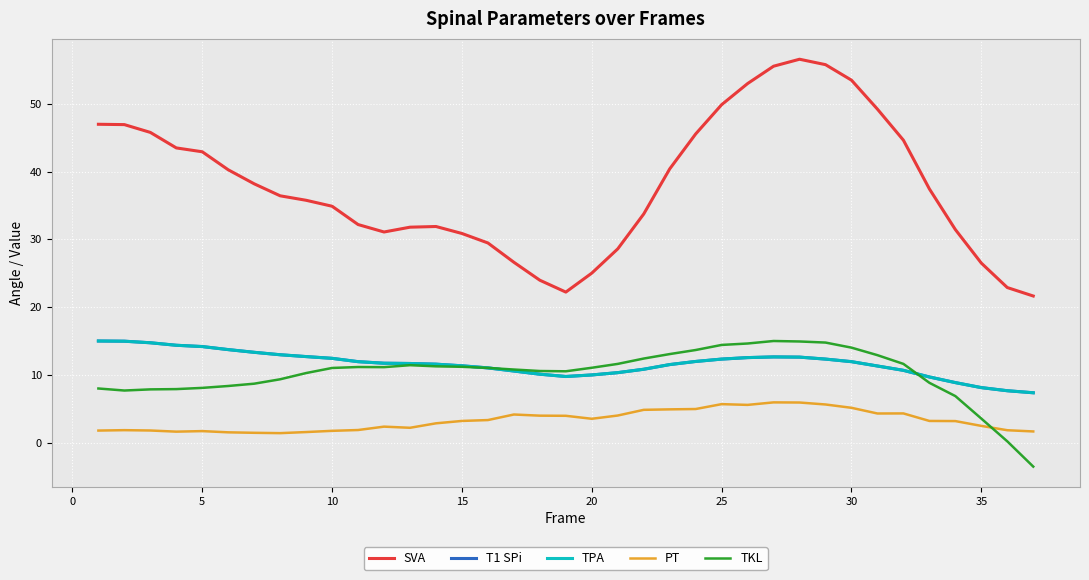

Reading left to right, what are all the values shown in this chart?

SVA: 47.0	46.9	45.8	43.5	42.9	40.3	38.2	36.4	35.8	34.9	32.2	31.1	31.8	31.9	30.9	29.5	26.6	24.0	22.2	25.0	28.6	33.8	40.4	45.6	49.9	53.0	55.6	56.6	55.8	53.5	49.2	44.6	37.5	31.4	26.5	22.9	21.6
T1 SPi: 15.0	15.0	14.7	14.4	14.2	13.7	13.3	13.0	12.7	12.4	11.9	11.7	11.7	11.6	11.3	11.0	10.6	10.1	9.8	10.0	10.3	10.8	11.5	12.0	12.3	12.6	12.7	12.6	12.3	11.9	11.3	10.7	9.7	8.9	8.1	7.7	7.4
TPA: 15.0	15.0	14.7	14.4	14.2	13.7	13.3	13.0	12.7	12.4	11.9	11.7	11.7	11.6	11.3	11.0	10.6	10.1	9.8	10.0	10.3	10.8	11.5	12.0	12.3	12.6	12.7	12.6	12.3	11.9	11.3	10.7	9.7	8.9	8.1	7.7	7.4
PT: 1.8	1.8	1.8	1.6	1.7	1.5	1.4	1.4	1.6	1.7	1.9	2.4	2.2	2.9	3.2	3.3	4.2	4.0	4.0	3.5	4.0	4.8	4.9	5.0	5.7	5.6	5.9	5.9	5.6	5.1	4.3	4.3	3.2	3.2	2.5	1.8	1.6
TKL: 8.0	7.7	7.9	7.9	8.1	8.4	8.7	9.3	10.3	11.0	11.2	11.1	11.4	11.3	11.2	11.0	10.8	10.6	10.5	11.1	11.6	12.4	13.1	13.7	14.4	14.6	15.0	14.9	14.8	14.0	12.9	11.6	8.8	6.9	3.5	0.2	-3.5